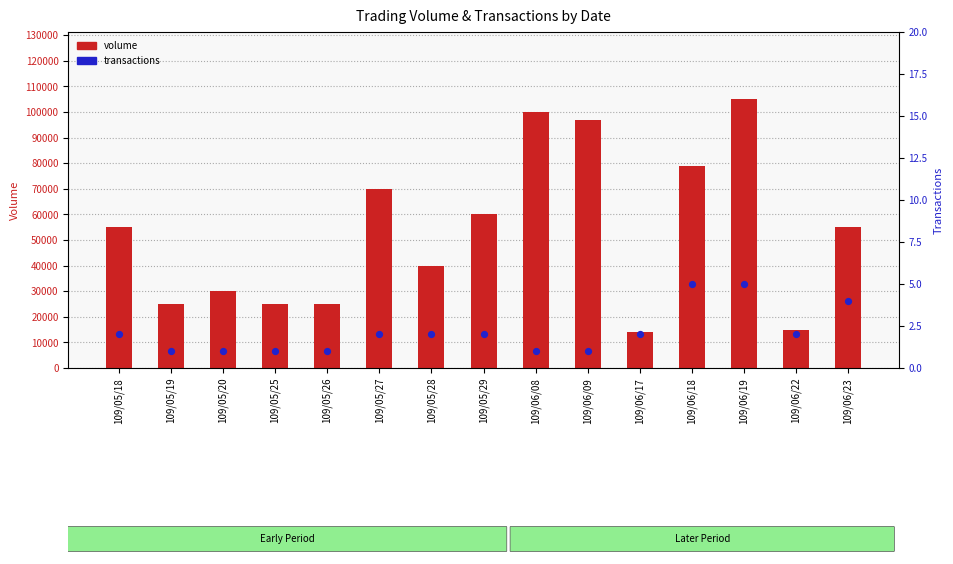

What is the total value across all series at 109/06/19?

105005